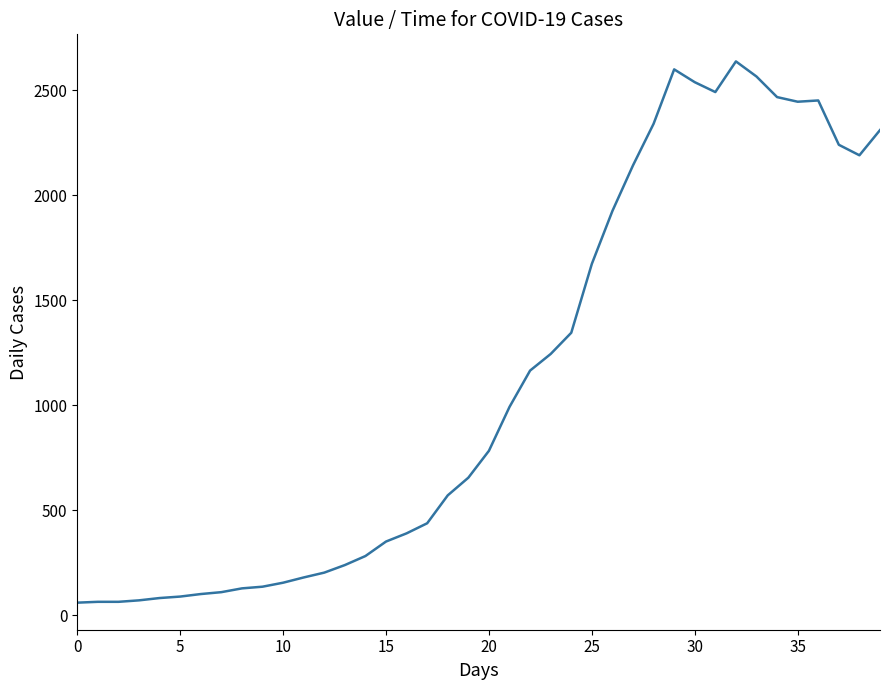

What is the difference between the maximum and minimum values?

2577